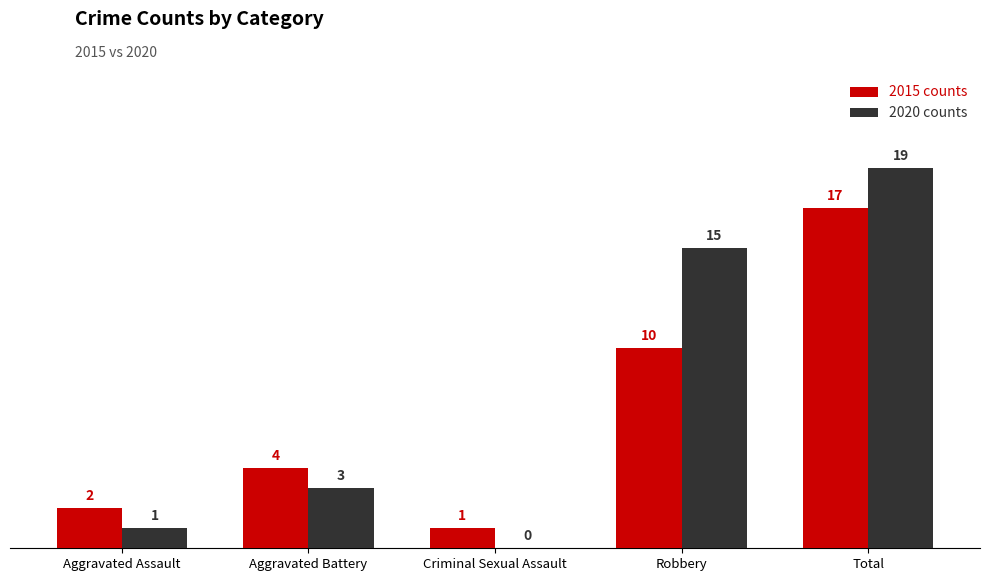

Which label corresponds to the largest value in the chart?

Total